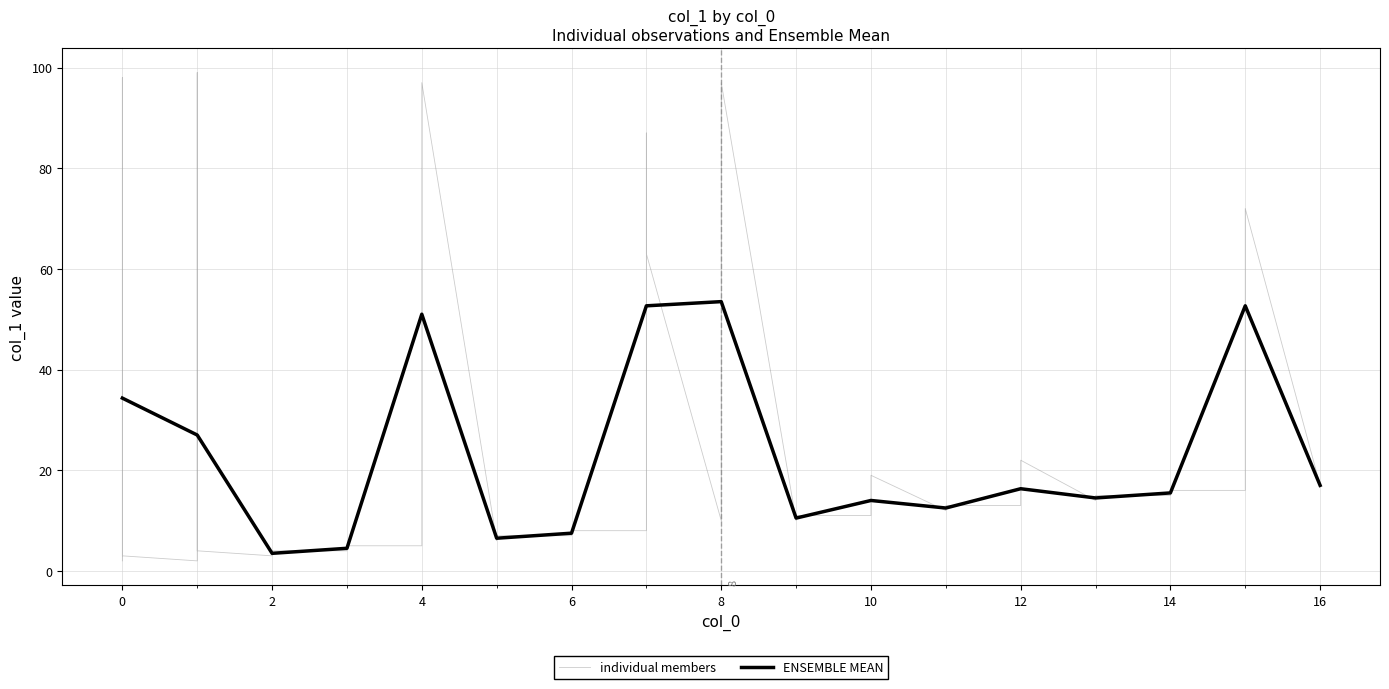

The ENSEMBLE MEAN series shows 14.2 at 4. True or false?

False